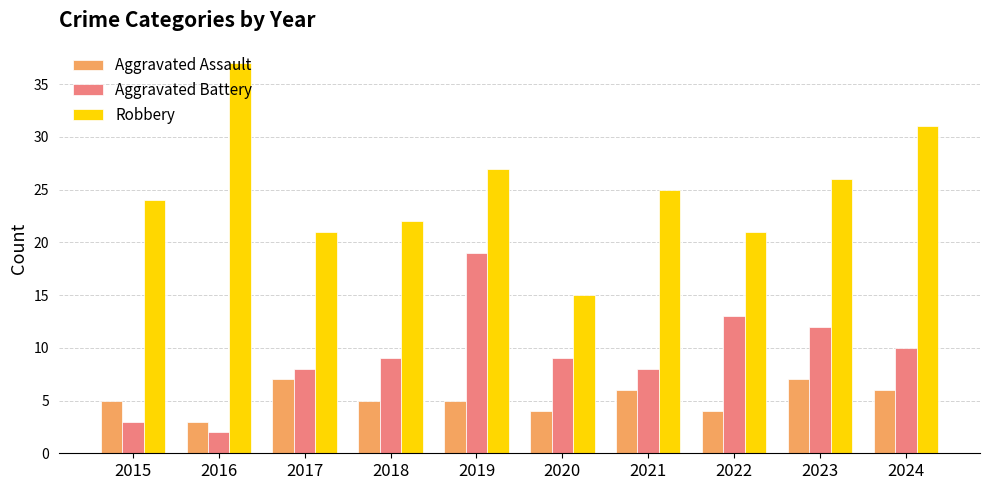

True or false: Aggravated Assault has a value of 6 at 2024.

True